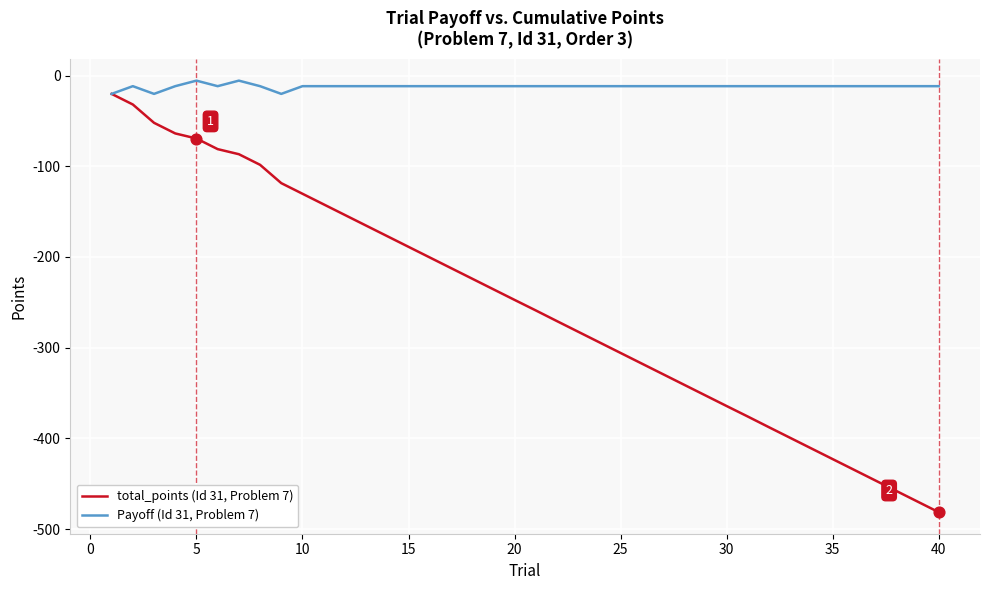

What are all the series names shown in the legend?

total_points (Id 31, Problem 7), Payoff (Id 31, Problem 7)